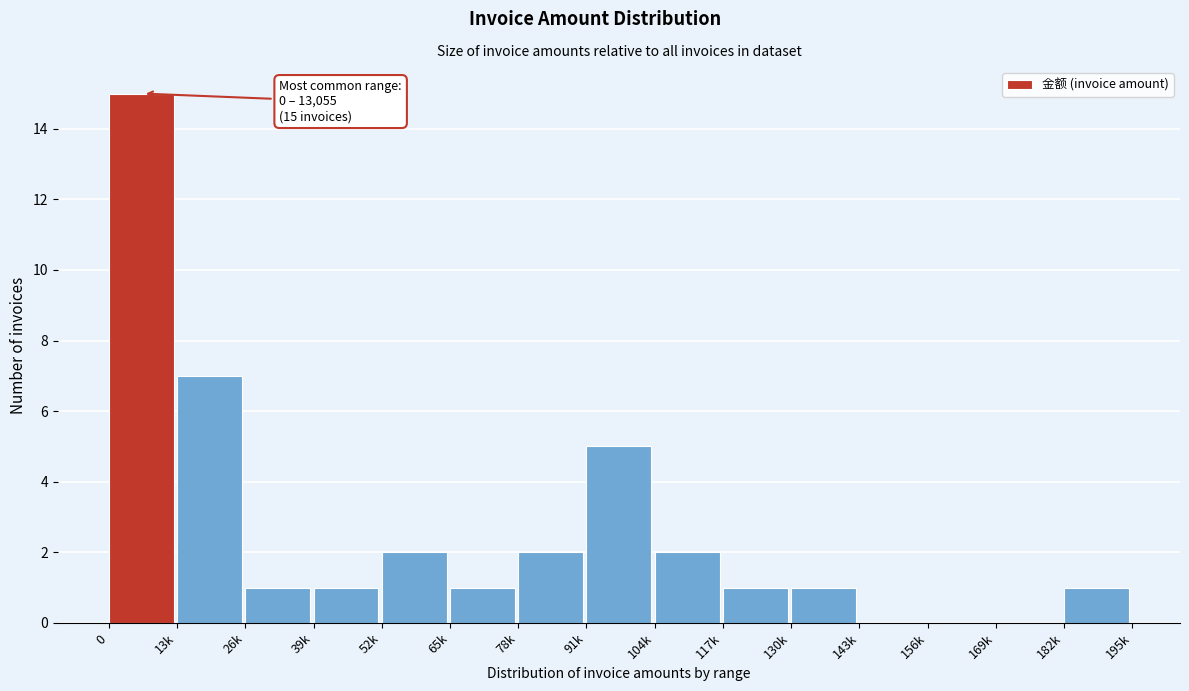

Reading left to right, transcribe all the data shown in this chart.

0=15	13k=7	26k=1	39k=1	52k=2	65k=1	78k=2	91k=5	104k=2	117k=1	130k=1	143k=0	156k=0	169k=0	182k=1